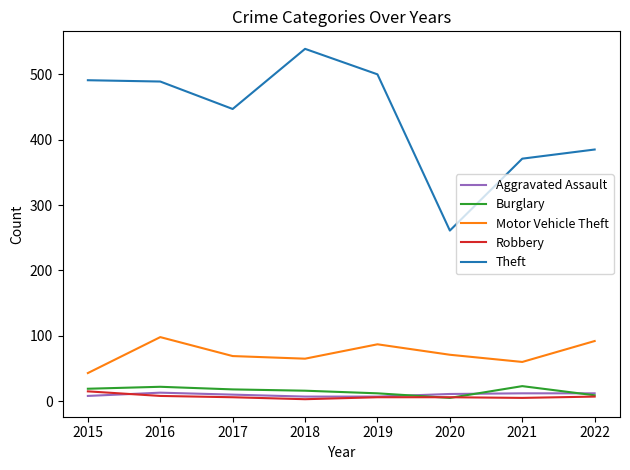

What is the total value across all series at 2018?

630